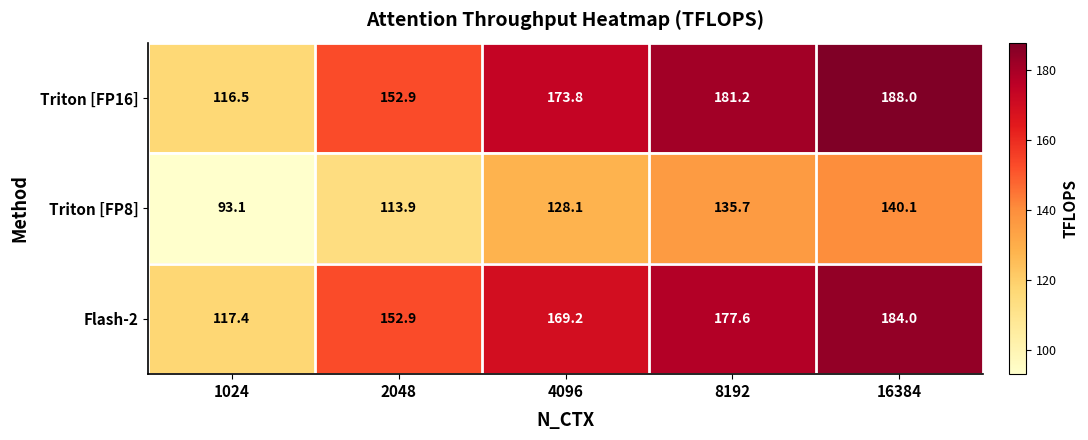

At which label is Triton [FP16] closest to 152?

2048